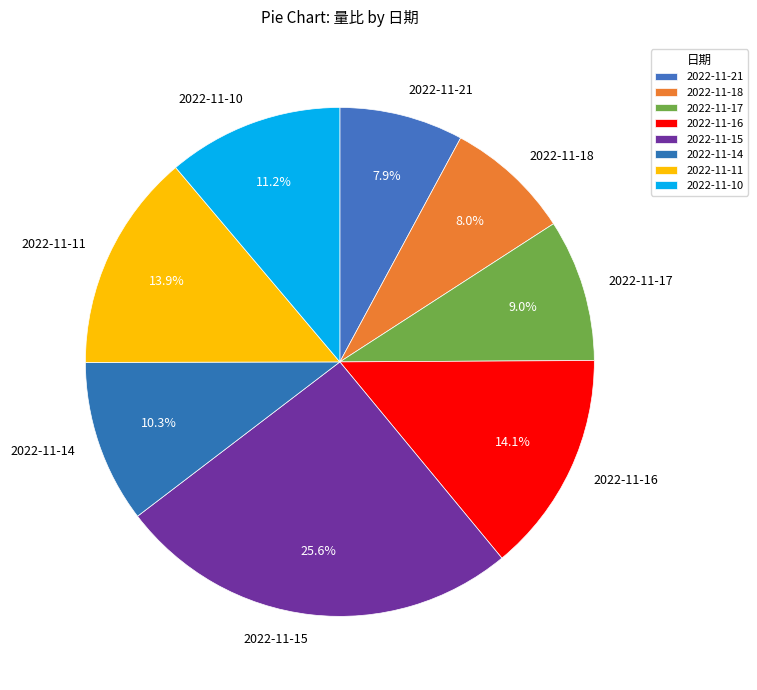

Approximately how many times larger is the value at 2022-11-17 compared to 2022-11-16?

0.6